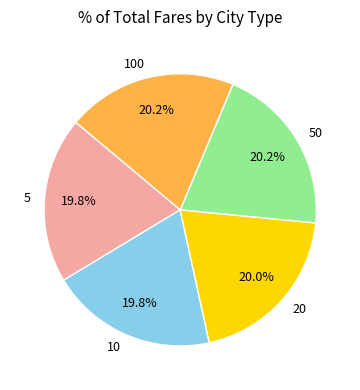

Combined, what portion of the pie is 20 and 5?

39.8%